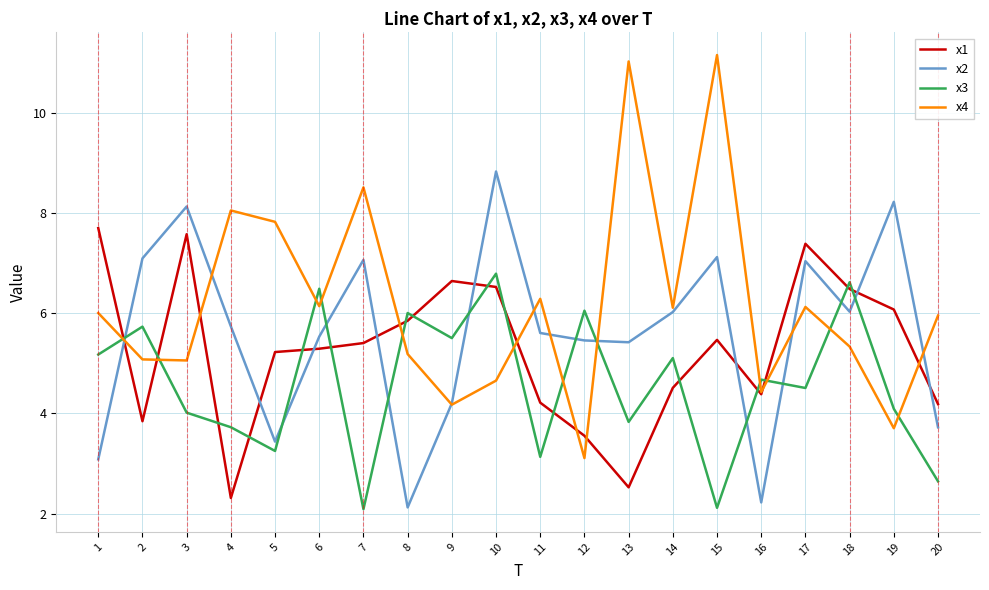

True or false: x3 has a value of 5.5 at 9.

True